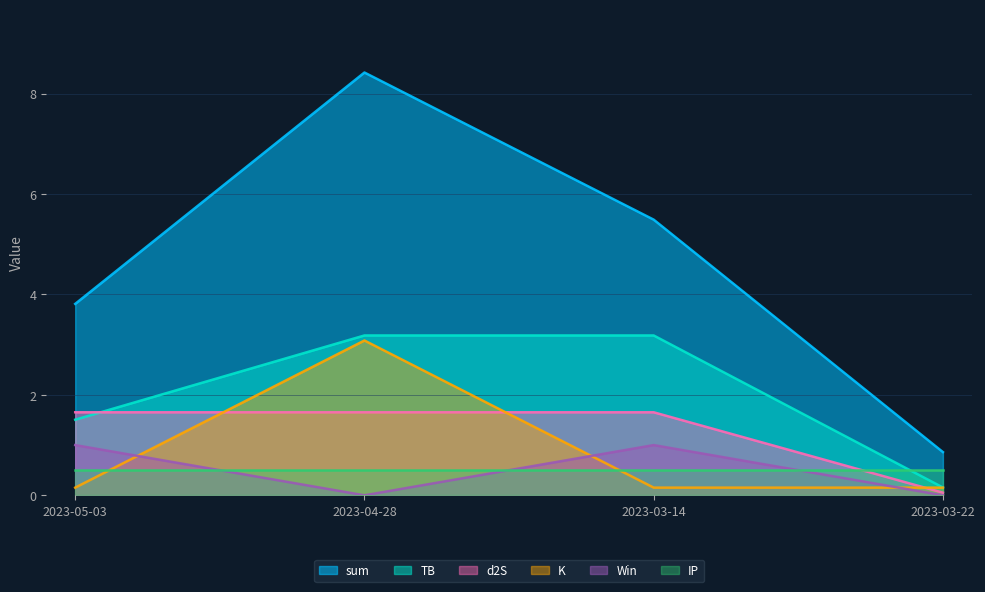

How many categories are shown in the chart?

4